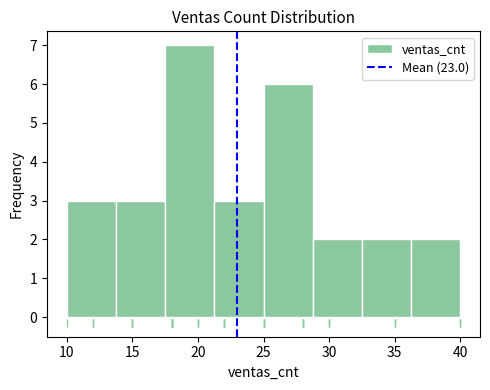

How tall is the bar that spans 36.25 to 40.00 on the x-axis? Neither the bar edges nor the heights are printed on the chart, so give them approximately, as read against the axes.

2